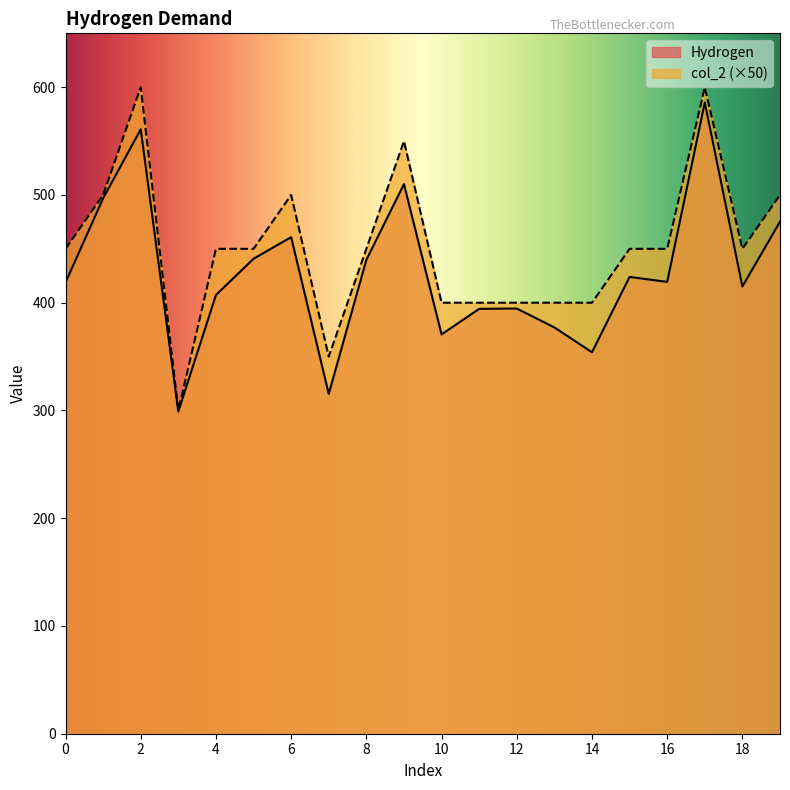

At which label is Hydrogen closest to 442?

5